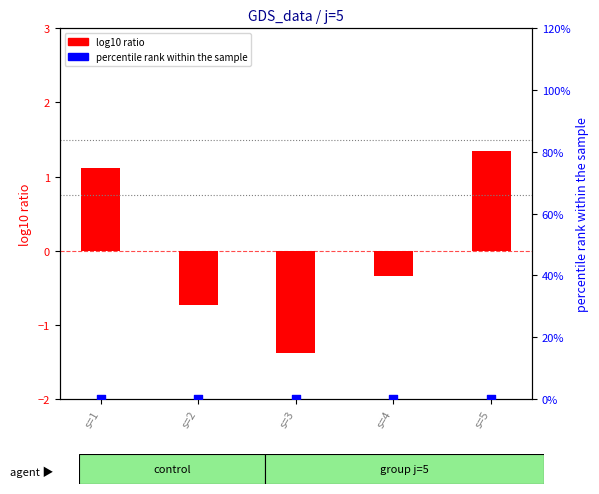

What are all the series names shown in the legend?

log10 ratio, percentile rank within the sample